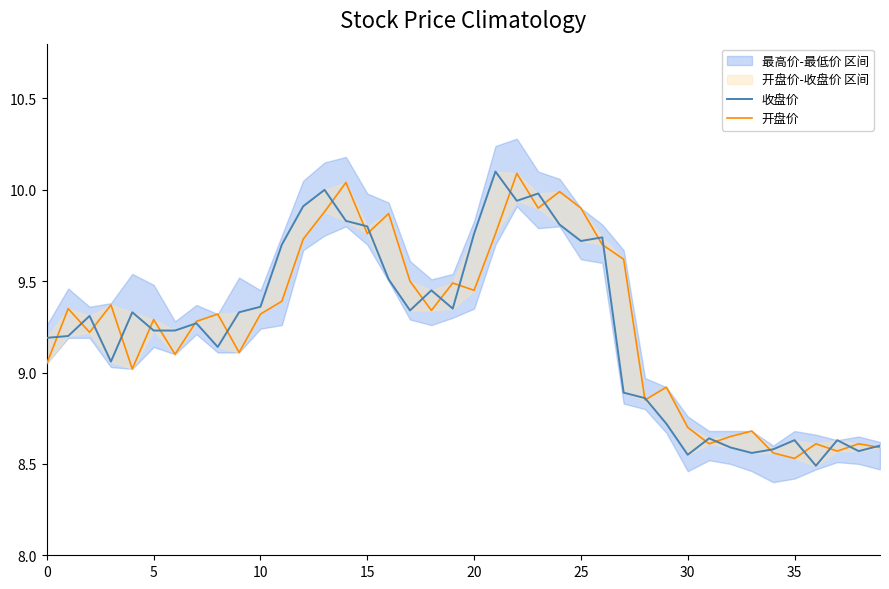

Which series has the largest total across all categories?

开盘价